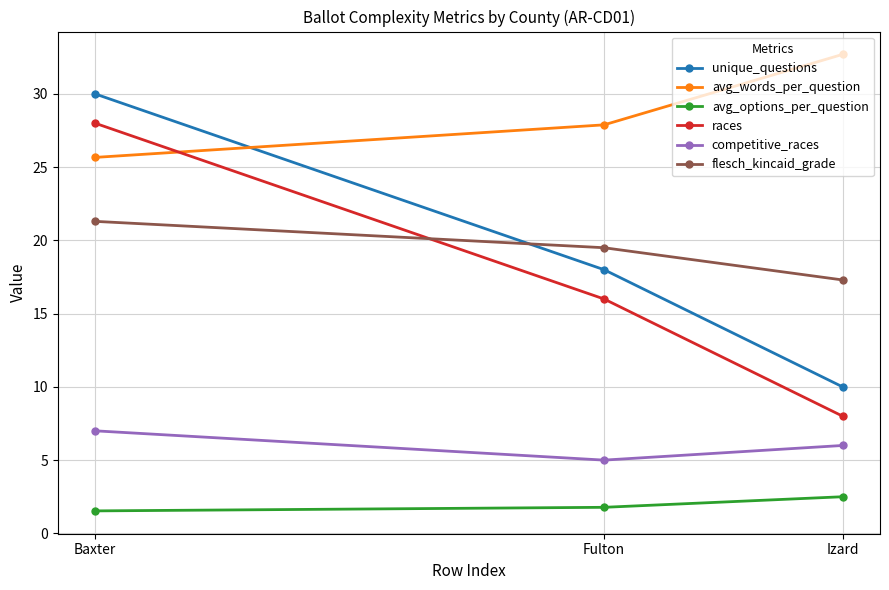

Is this an area chart (filled region under the line)?

No